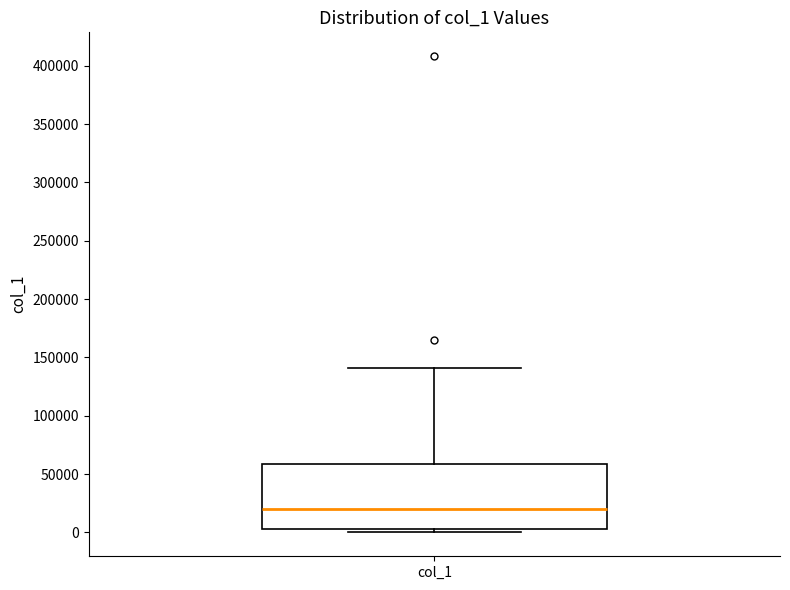

Where does the median line of the box for col_1 sit on the y-axis? The values are not printed on the chart, so give them approximately, as read against the axis.

20000